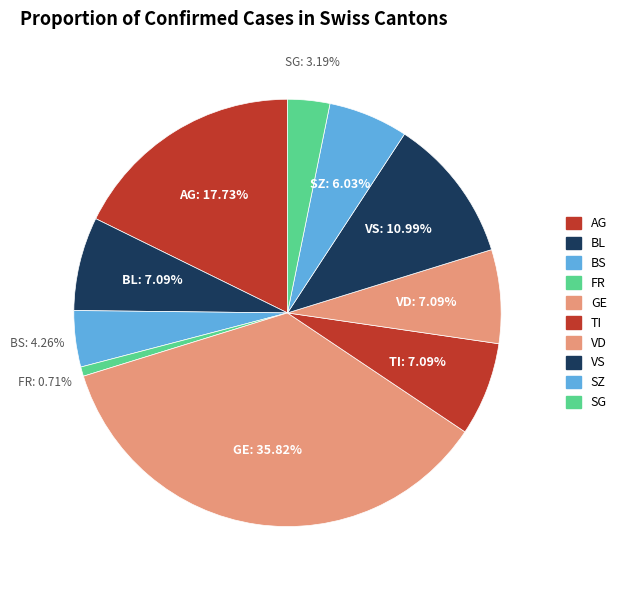

How many segments does this pie chart have?

10